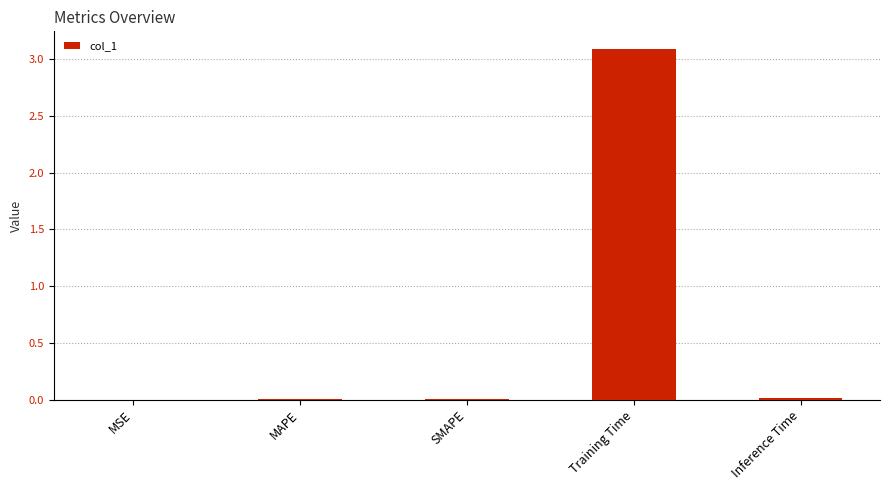

True or false: the data shows 3.1 at Training Time.

True